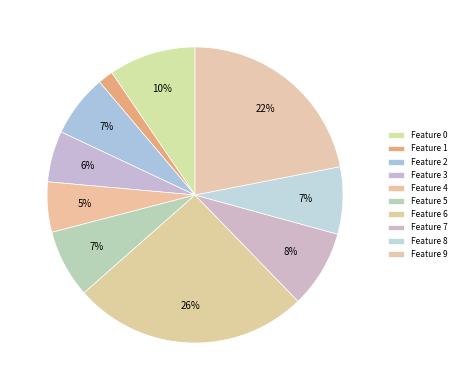

Is there any slice that represents more than half of the pie?

No